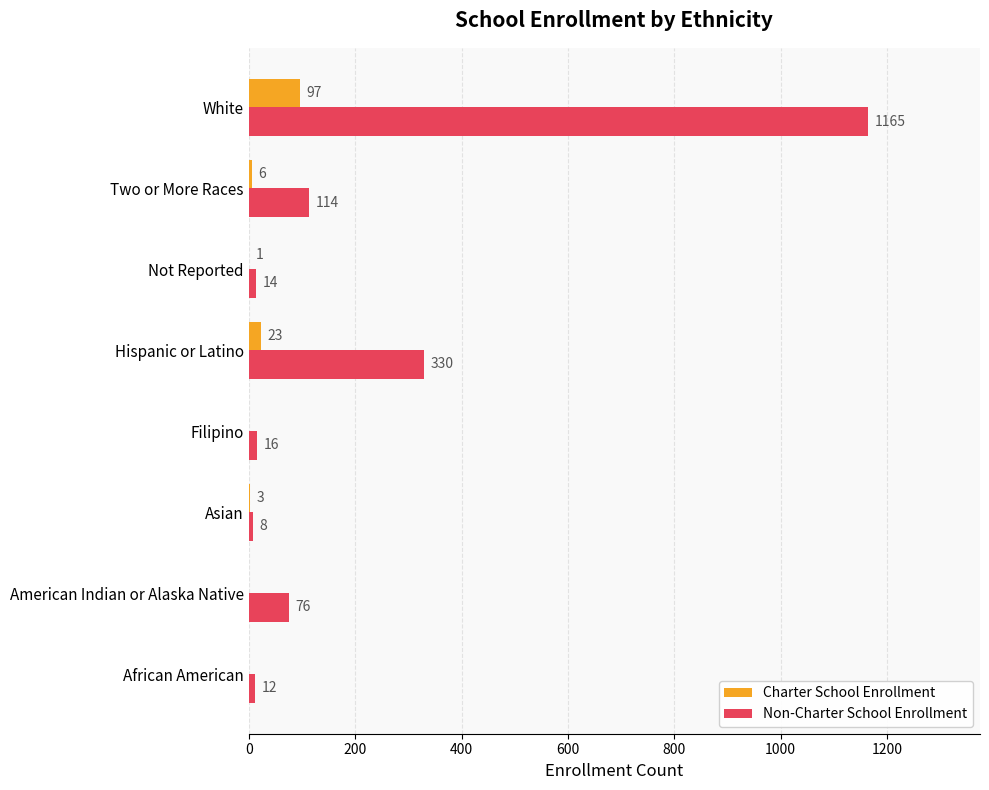

What is the total value across all series at Two or More Races?

120